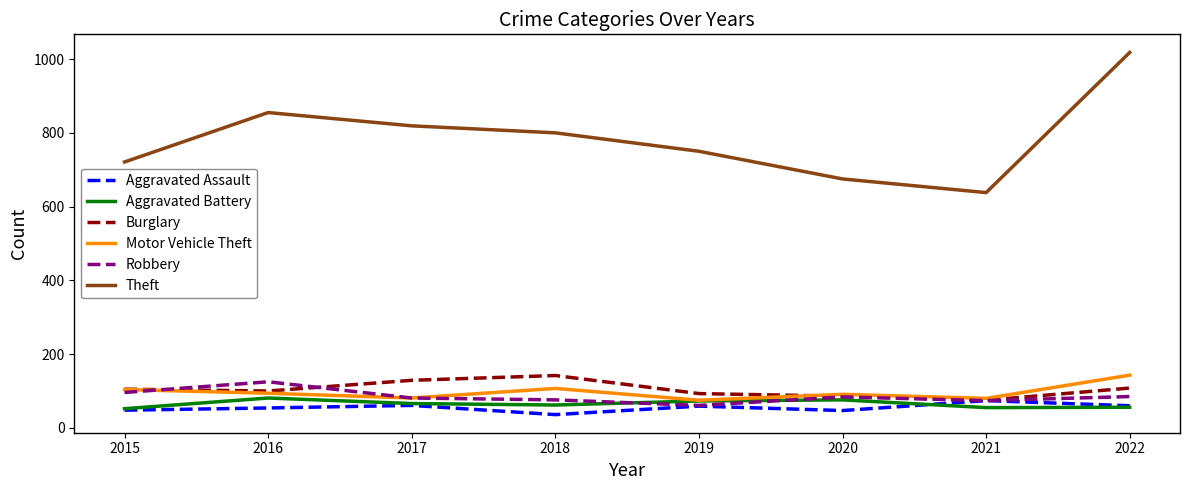

Is the value of Burglary at 2017 greater than the value of Aggravated Battery at 2016?

Yes